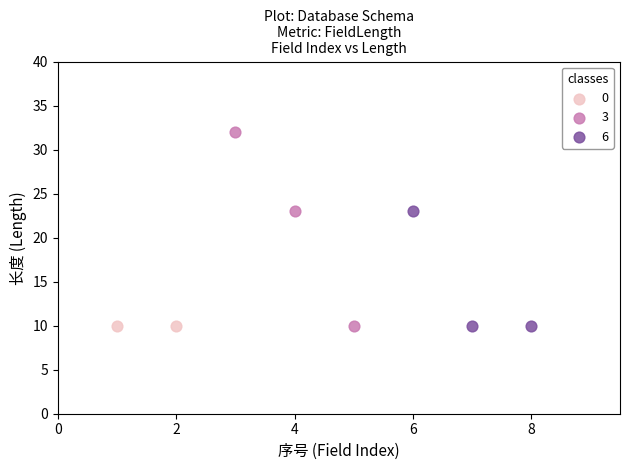

What are all the series names shown in the legend?

0, 3, 6